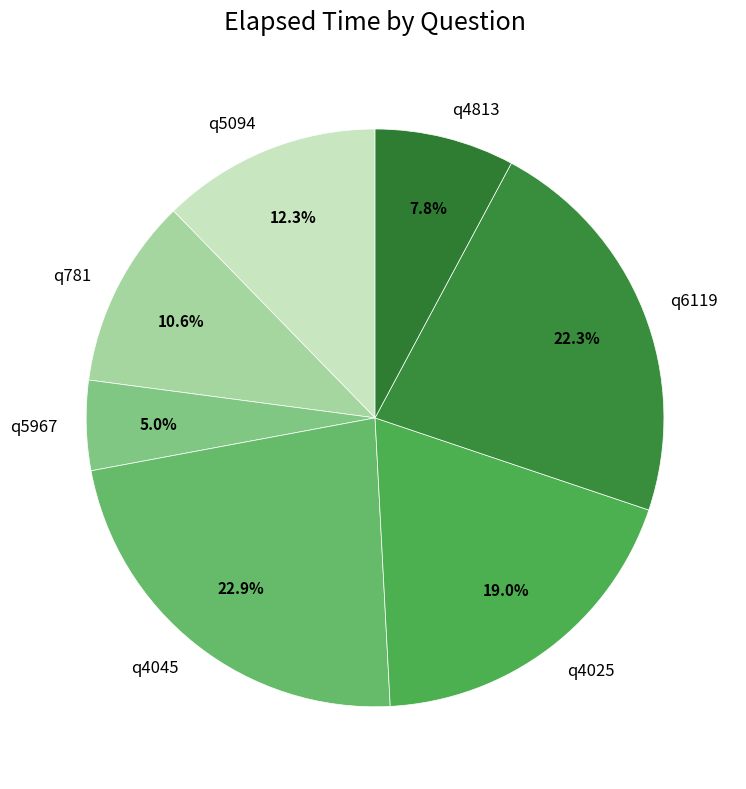

Which slice is the largest?

q4045